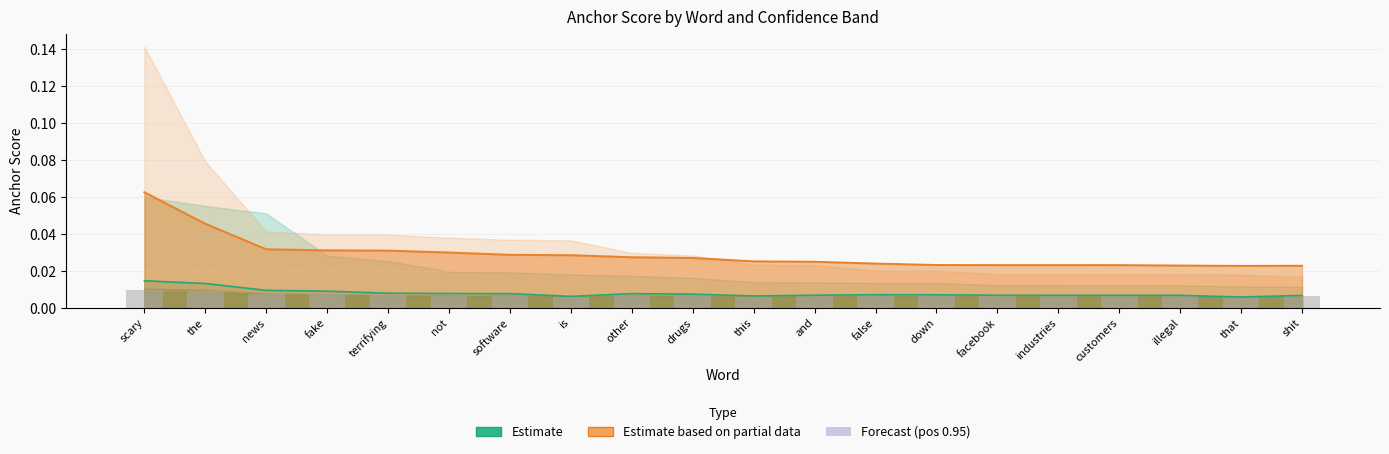

Reading left to right, what are all the values shown in this chart?

0.8-negative line: 0.0	0.0	0.0	0.0	0.0	0.0	0.0	0.0	0.0	0.0	0.0	0.0	0.0	0.0	0.0	0.0	0.0	0.0	0.0	0.0
0.8-positive line: 0.1	0.0	0.0	0.0	0.0	0.0	0.0	0.0	0.0	0.0	0.0	0.0	0.0	0.0	0.0	0.0	0.0	0.0	0.0	0.0
bar overlay: 0.0	0.0	0.0	0.0	0.0	0.0	0.0	0.0	0.0	0.0	0.0	0.0	0.0	0.0	0.0	0.0	0.0	0.0	0.0	0.0